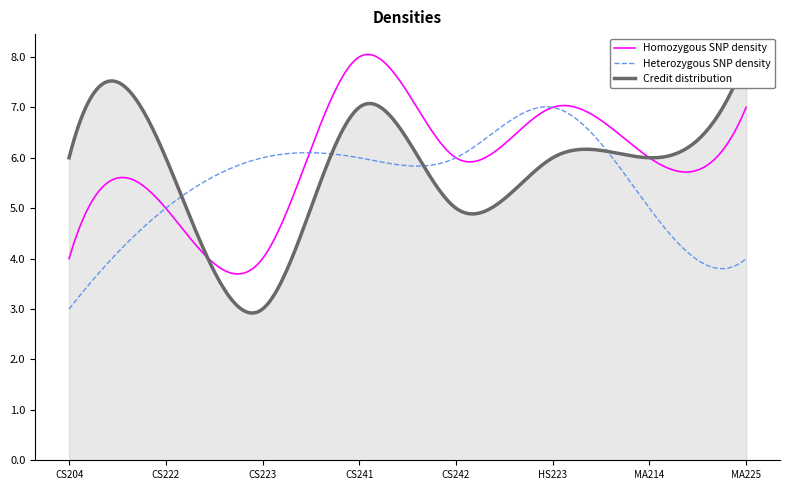

Reading left to right, what are all the values shown in this chart?

6	6	3	7	5	6	6	8